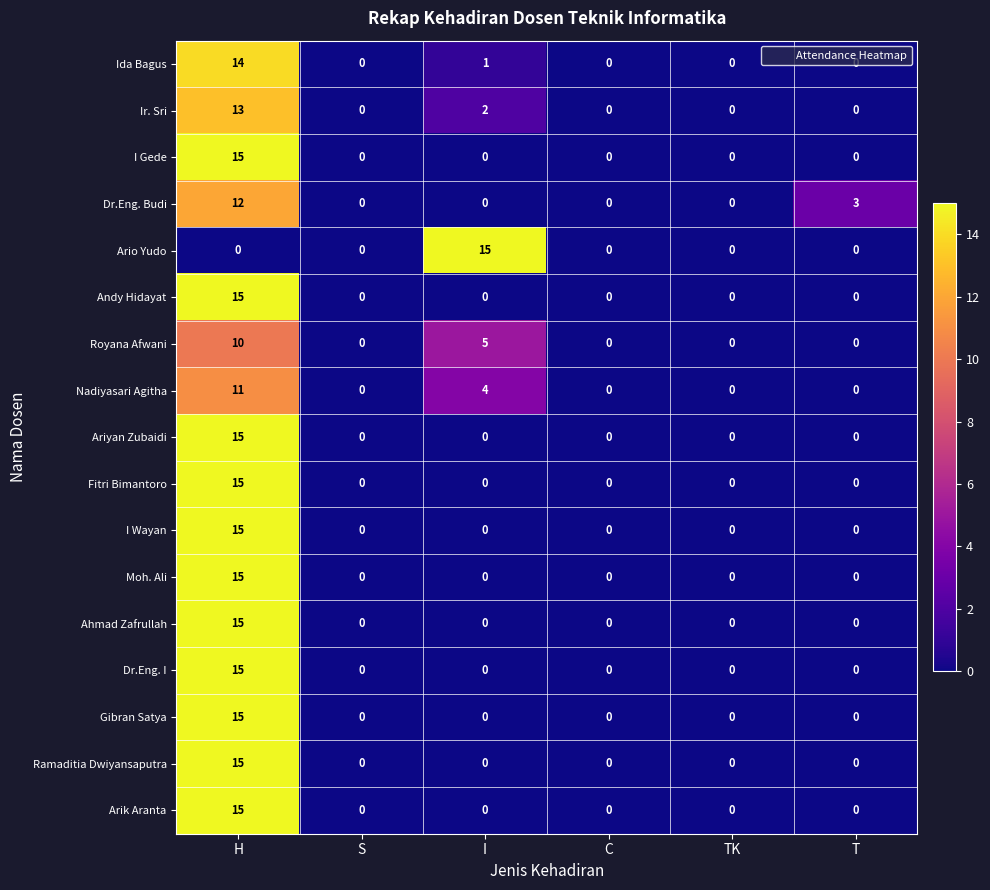

What is the difference between the highest and lowest values at I?

15